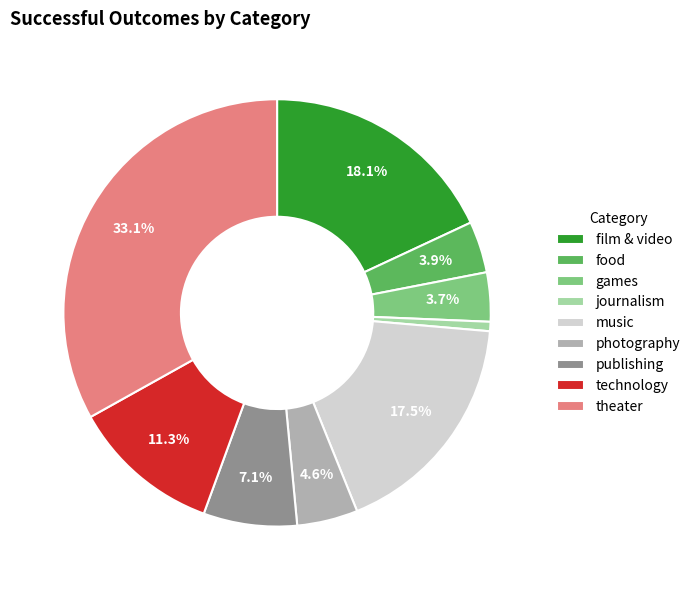

Is there a majority slice in this chart?

No